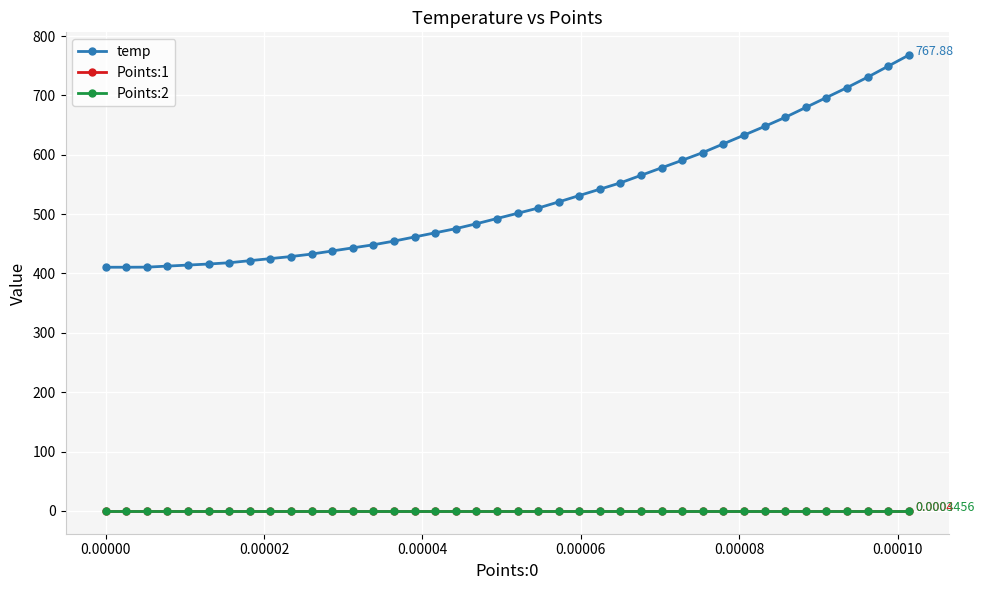

True or false: temp and Points:1 cross at least once.

False